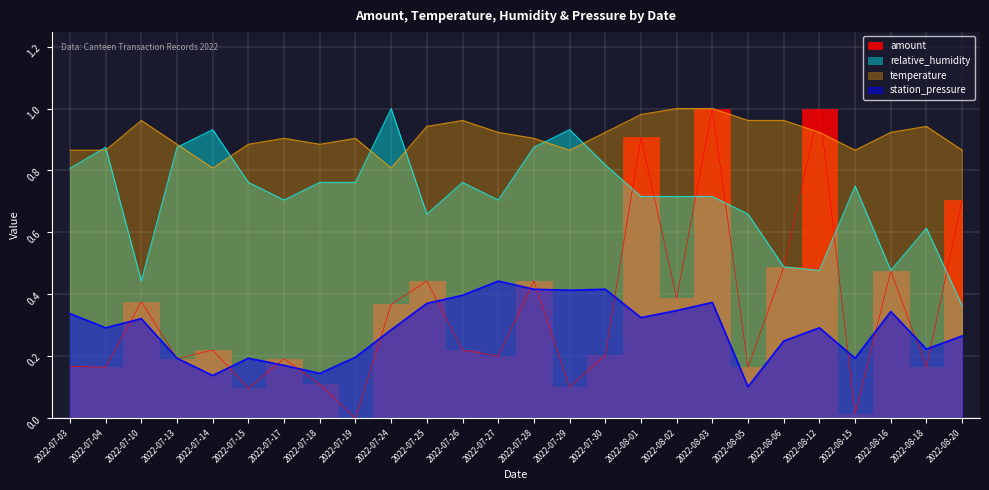

What is the difference between the maximum and minimum values in the amount series?

1.0